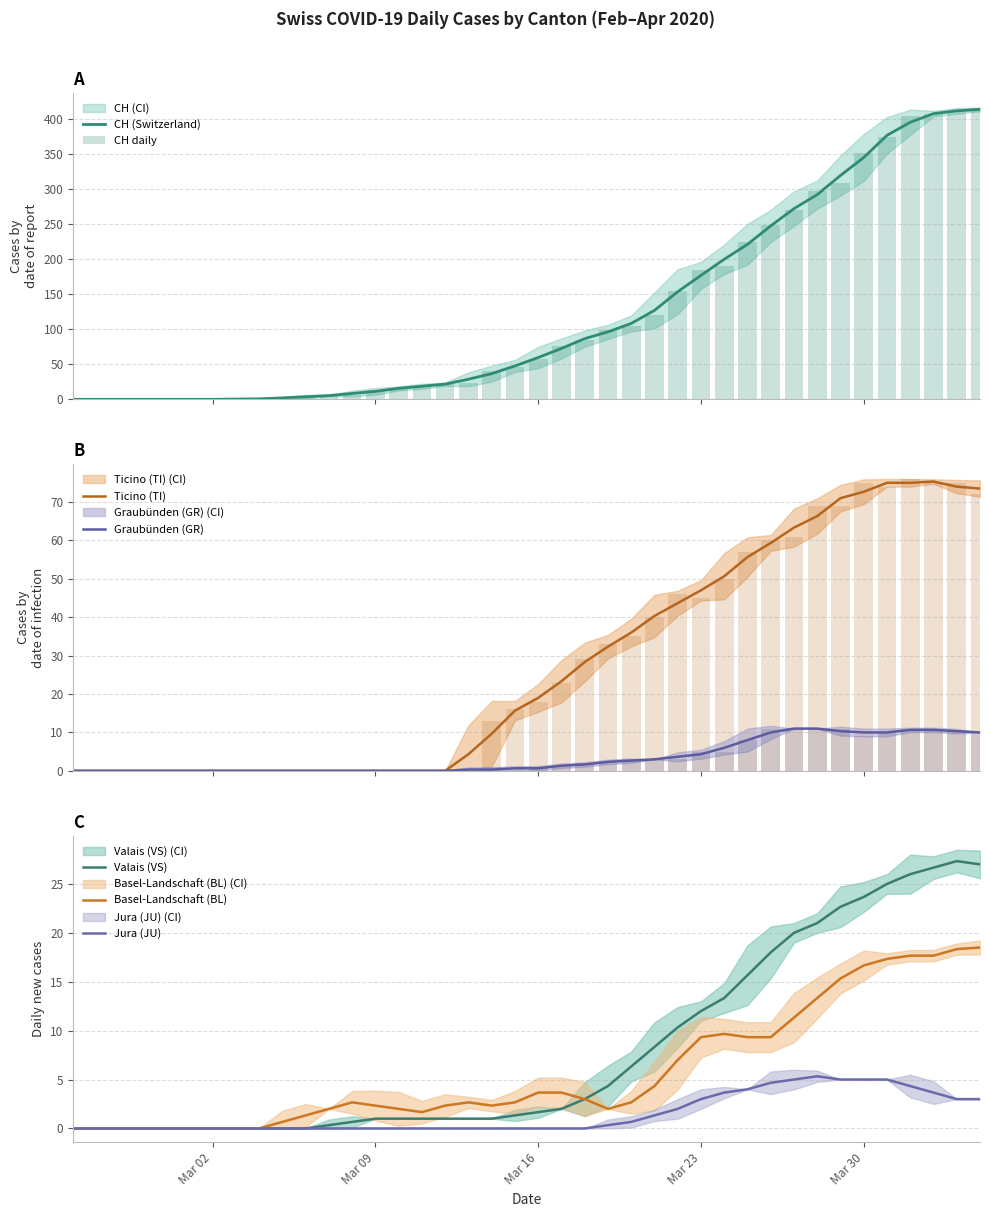

The value of Basel-Landschaft (BL) at Mar 02 is 8.6. True or false?

False